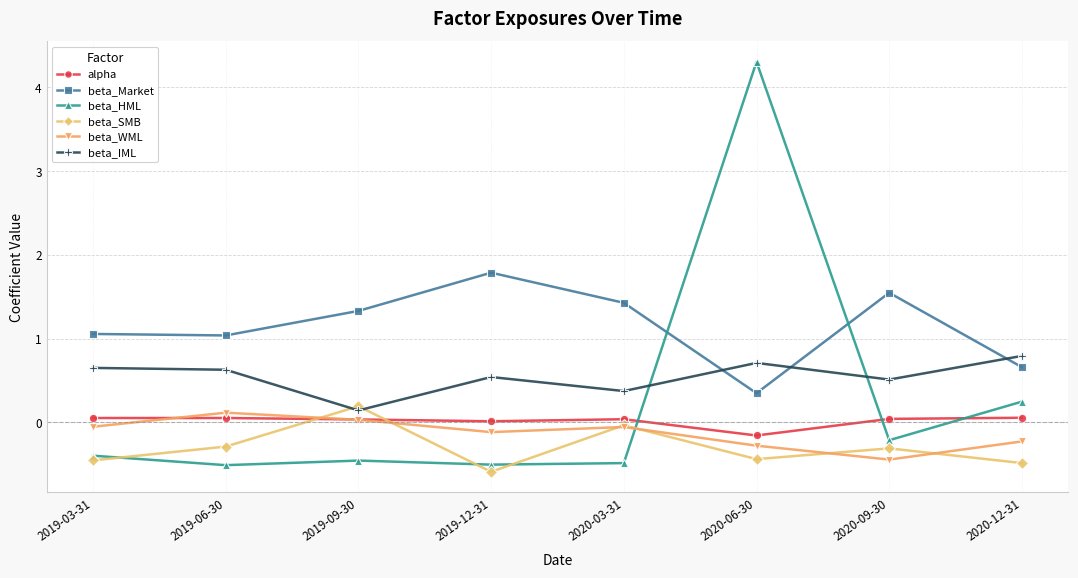

Where is the first local minimum for beta_SMB?

2019-12-31